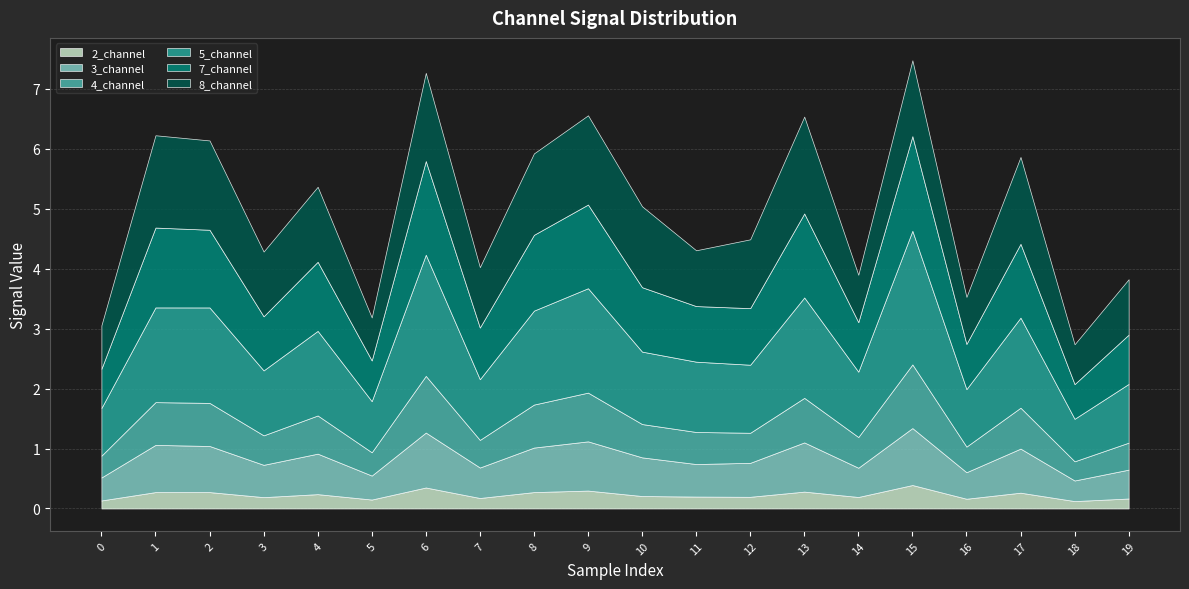

At which category is the sum across all series the highest?

15